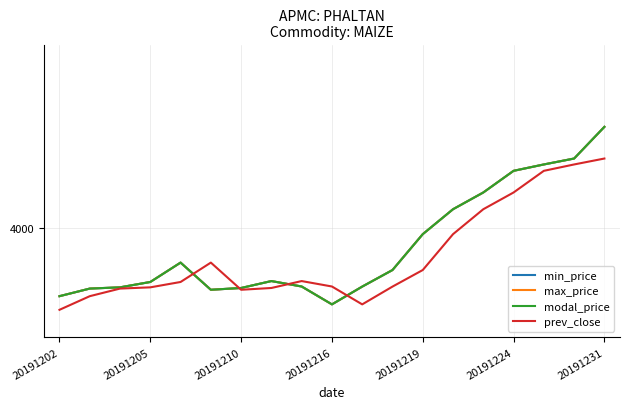

How many interior local peaks does the max_price series have?

2